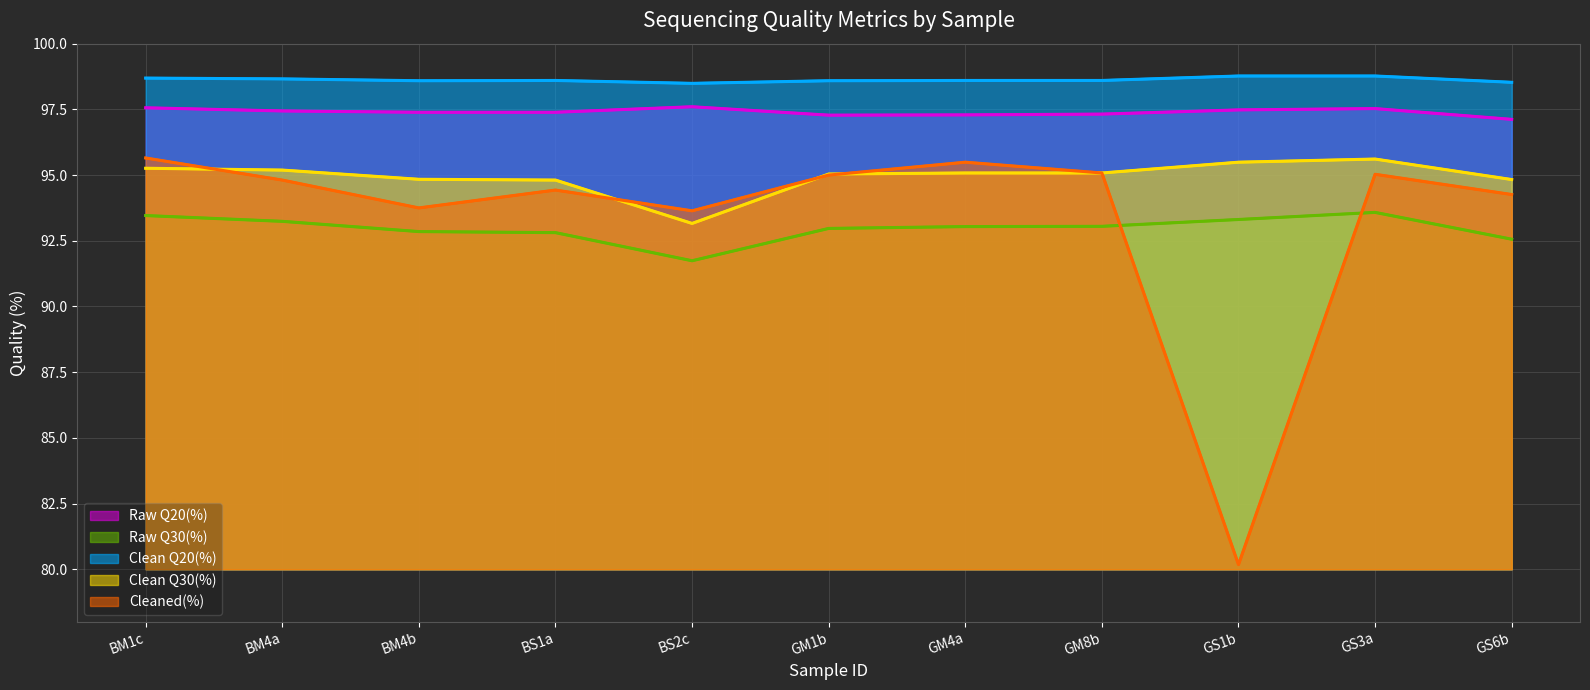

True or false: Raw Q30(%) and Clean Q20(%) cross at least once.

False